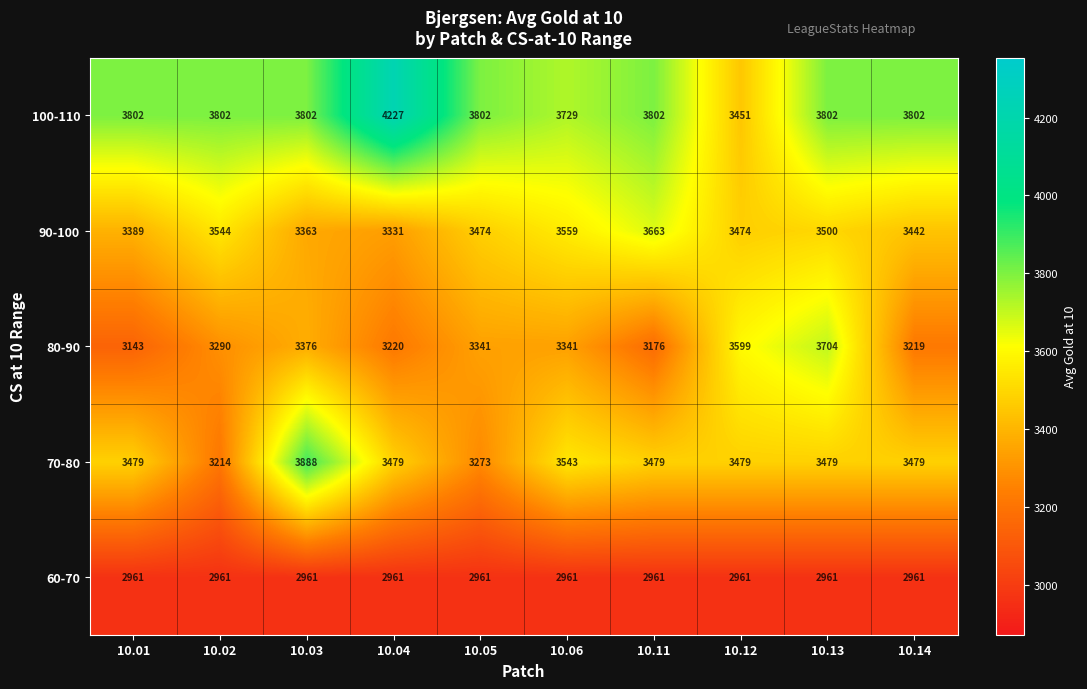

True or false: 60-70 has a value of 812 at 10.02.

False